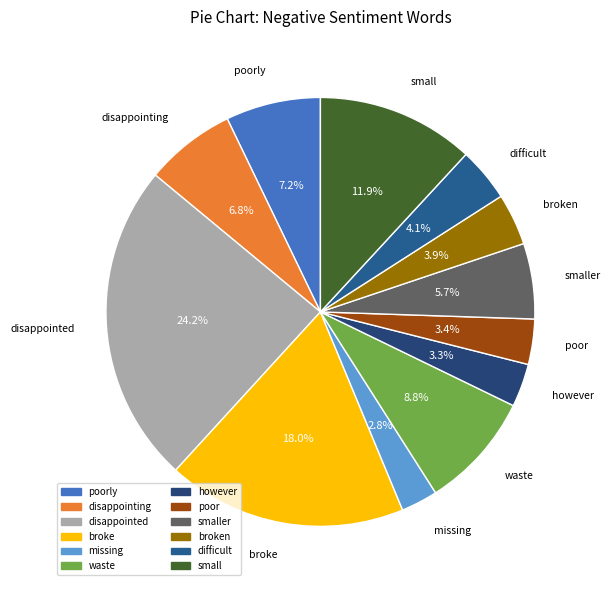

Is there a majority slice in this chart?

No